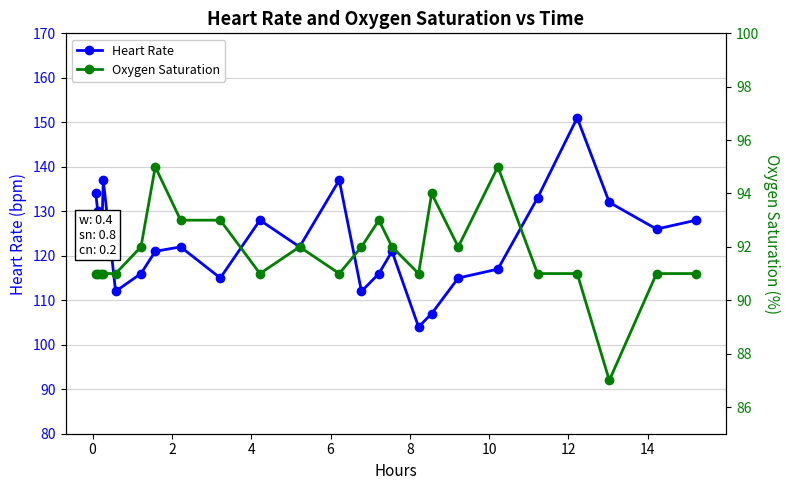

What is the smallest value displayed?

87